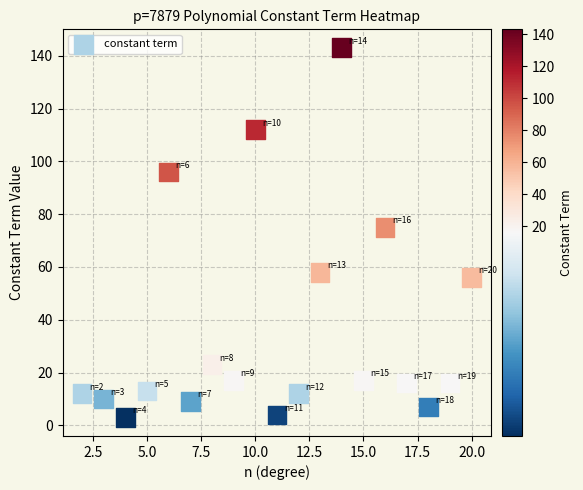

List the coordinates of all points as (Y, X) pairs, reading left to right.

(12, 2)  (10, 3)  (3, 4)  (13, 5)  (96, 6)  (9, 7)  (23, 8)  (17, 9)  (112, 10)  (4, 11)  (12, 12)  (58, 13)  (143, 14)  (17, 15)  (75, 16)  (16, 17)  (7, 18)  (16, 19)  (56, 20)